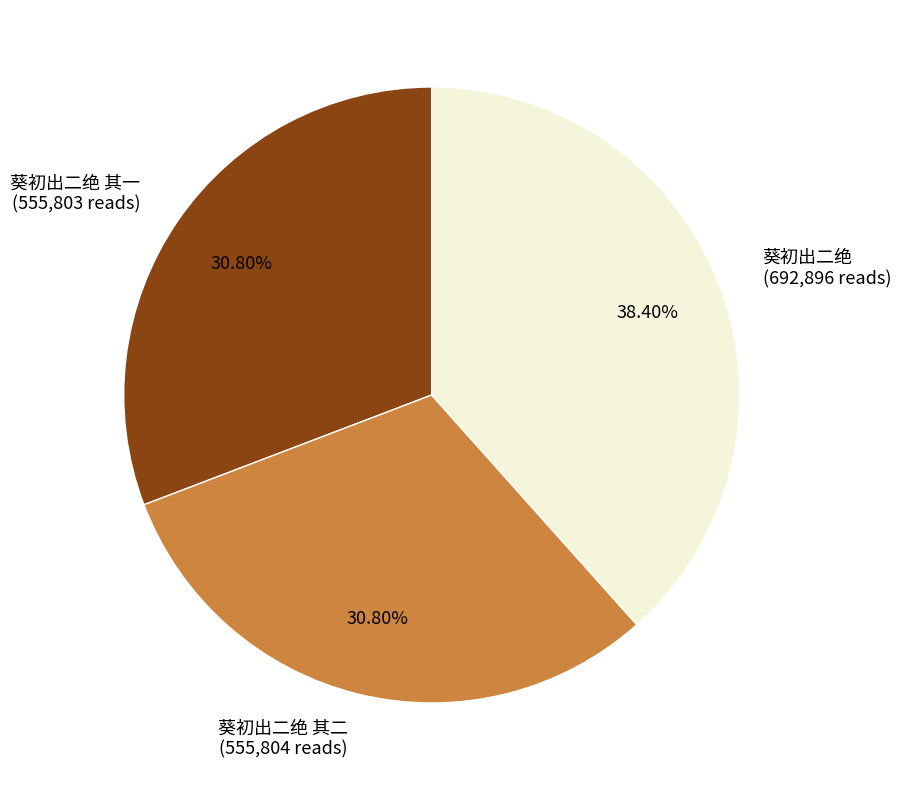

How many segments does this pie chart have?

3